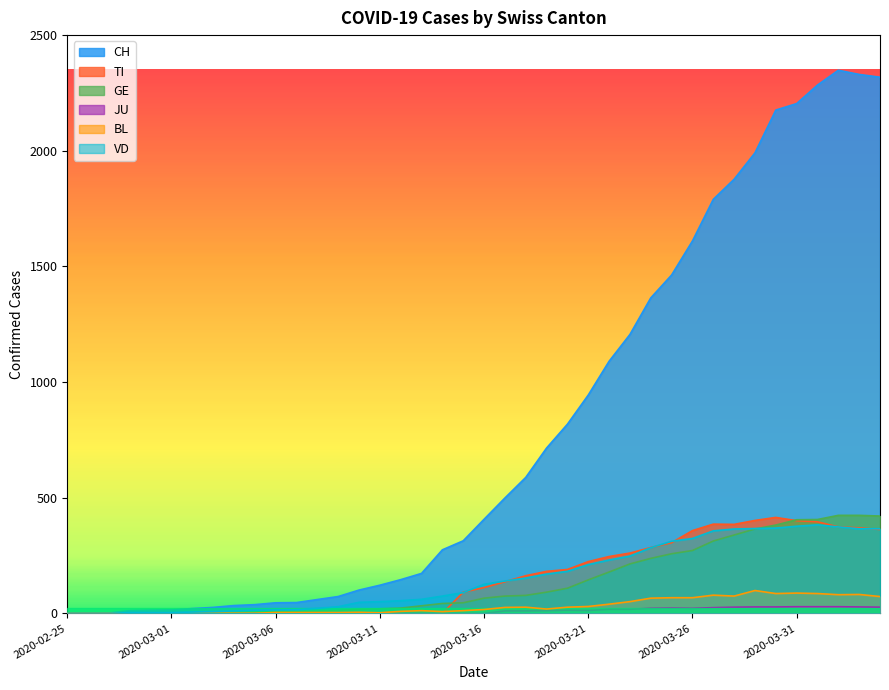

In CH, how many points are higher than both neighbors (excluding endpoints)?

1